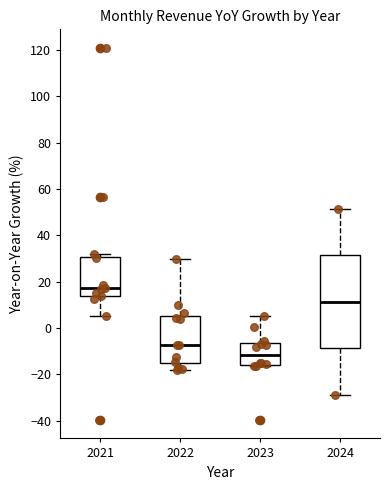

Which box's median line is the lowest?

2023